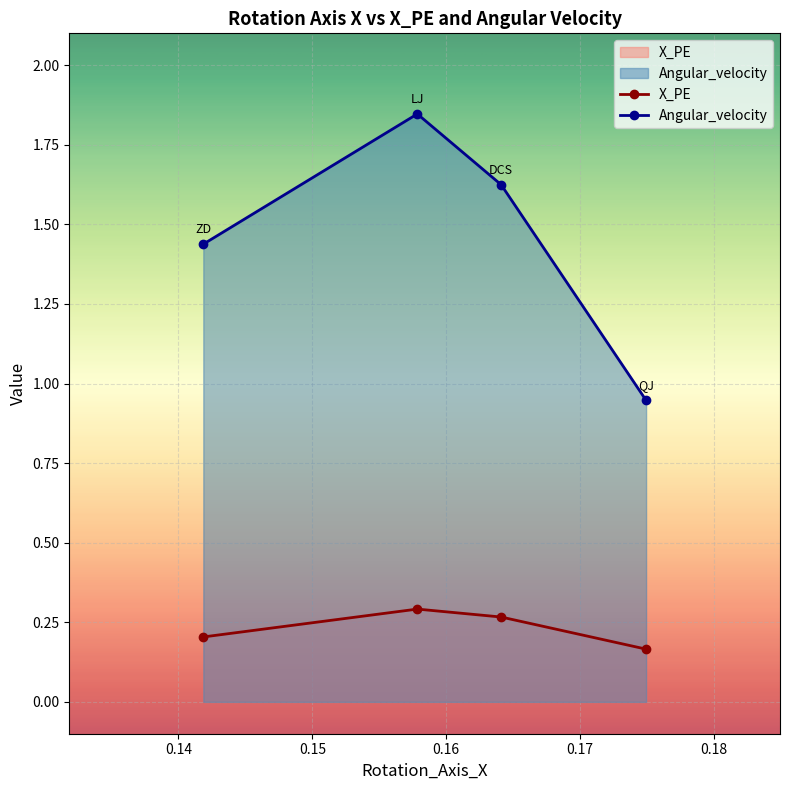

How many data points in Angular_velocity are less than 1?

1